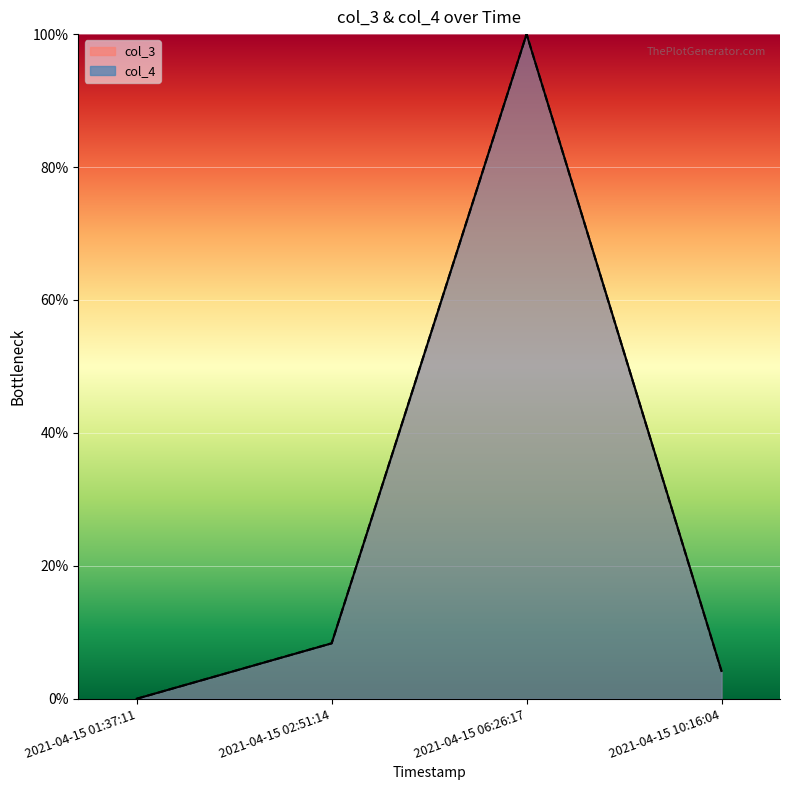

What is the difference between the col_3 line values at 2021-04-15 02:51:14 and 2021-04-15 01:37:11?

8.3